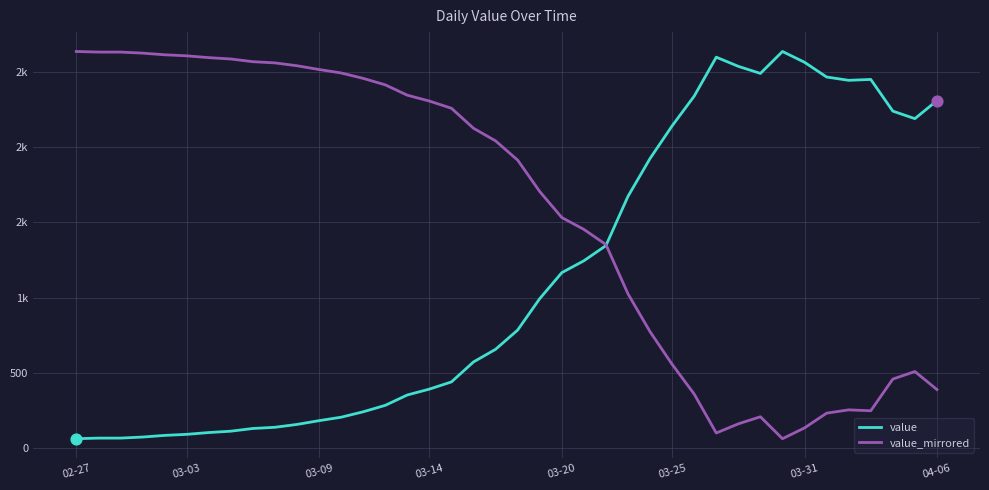

At which category is the sum across all series the highest?

02-27